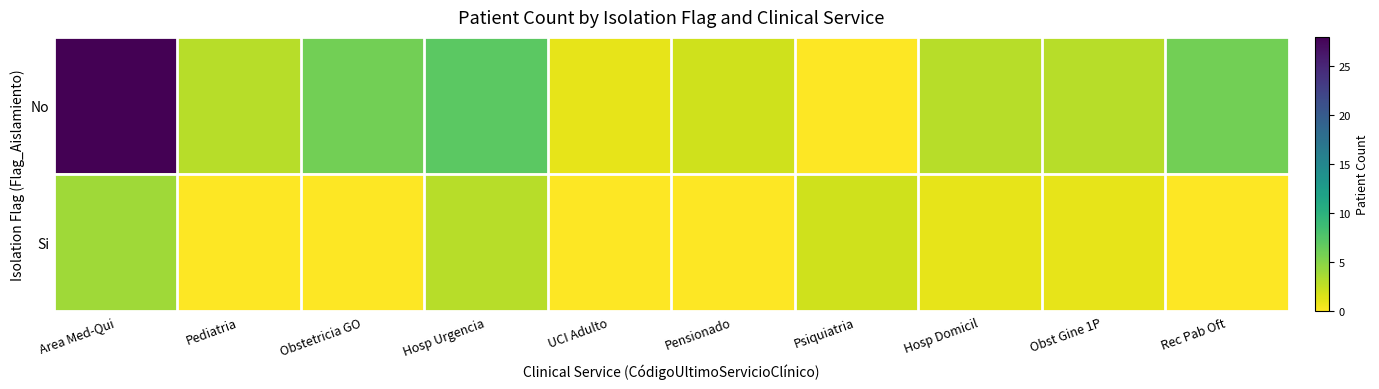

Reading left to right, transcribe all the data shown in this chart.

No: Area Med-Qui=28	Pediatria=3	Obstetricia GO=6	Hosp Urgencia=7	UCI Adulto=1	Pensionado=2	Psiquiatria=0	Hosp Domicil=3	Obst Gine 1P=3	Rec Pab Oft=6
Si: Area Med-Qui=4	Pediatria=0	Obstetricia GO=0	Hosp Urgencia=3	UCI Adulto=0	Pensionado=0	Psiquiatria=2	Hosp Domicil=1	Obst Gine 1P=1	Rec Pab Oft=0